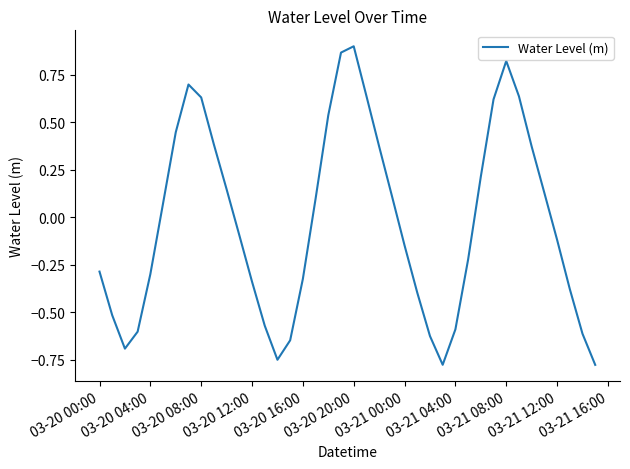

What is the difference between the maximum and minimum values?

1.7